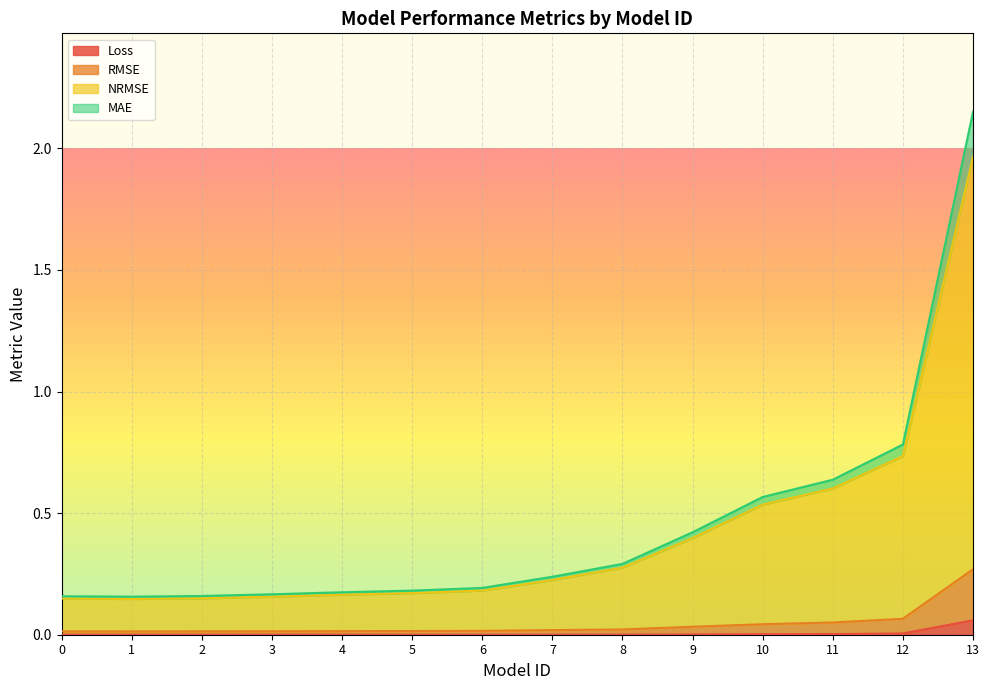

At how many categories does at least one series exceed 0?

14